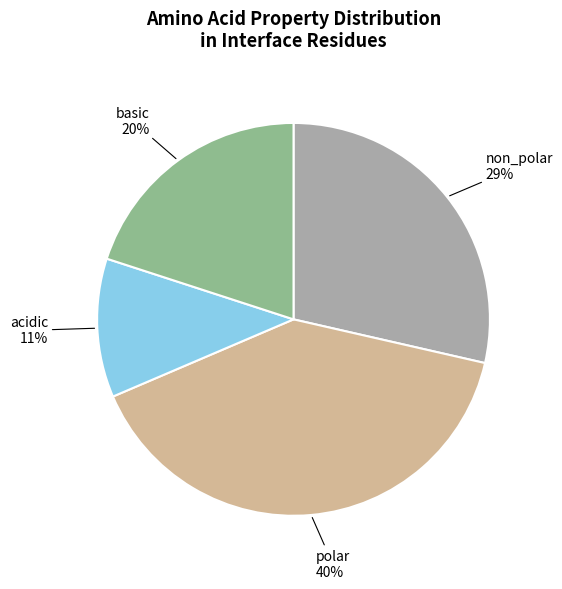

Count the number of slices in the pie.

4